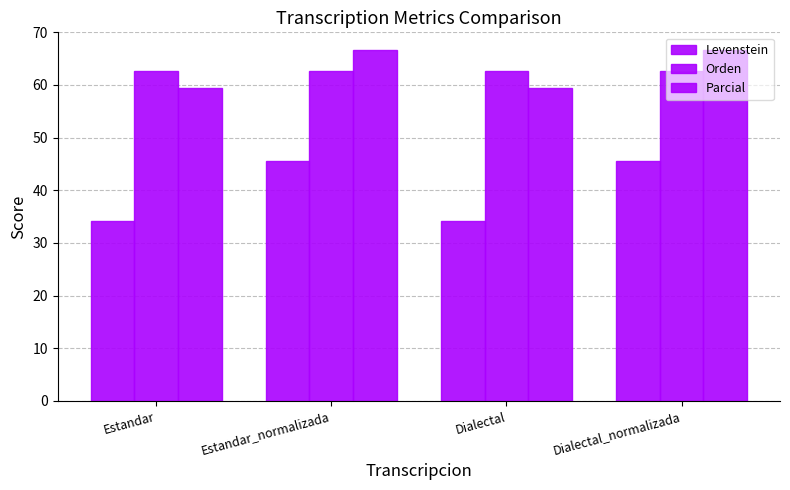

Rank the series at Dialectal_normalizada from lowest to highest value.

Levenstein, Orden, Parcial